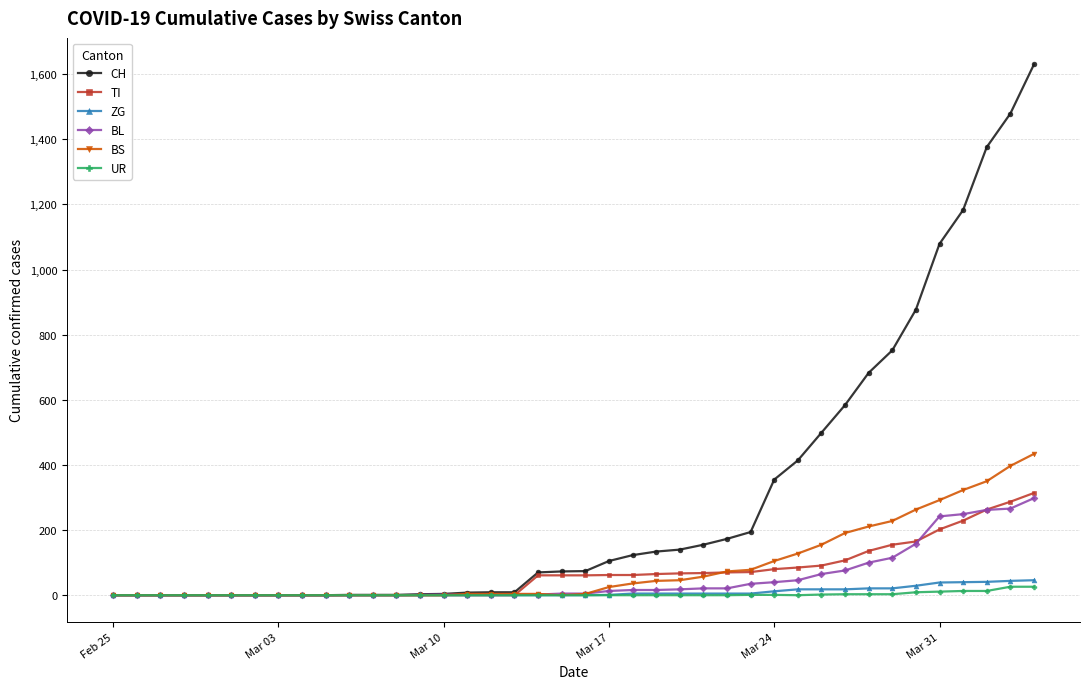

Which series has the widest spread of values?

CH